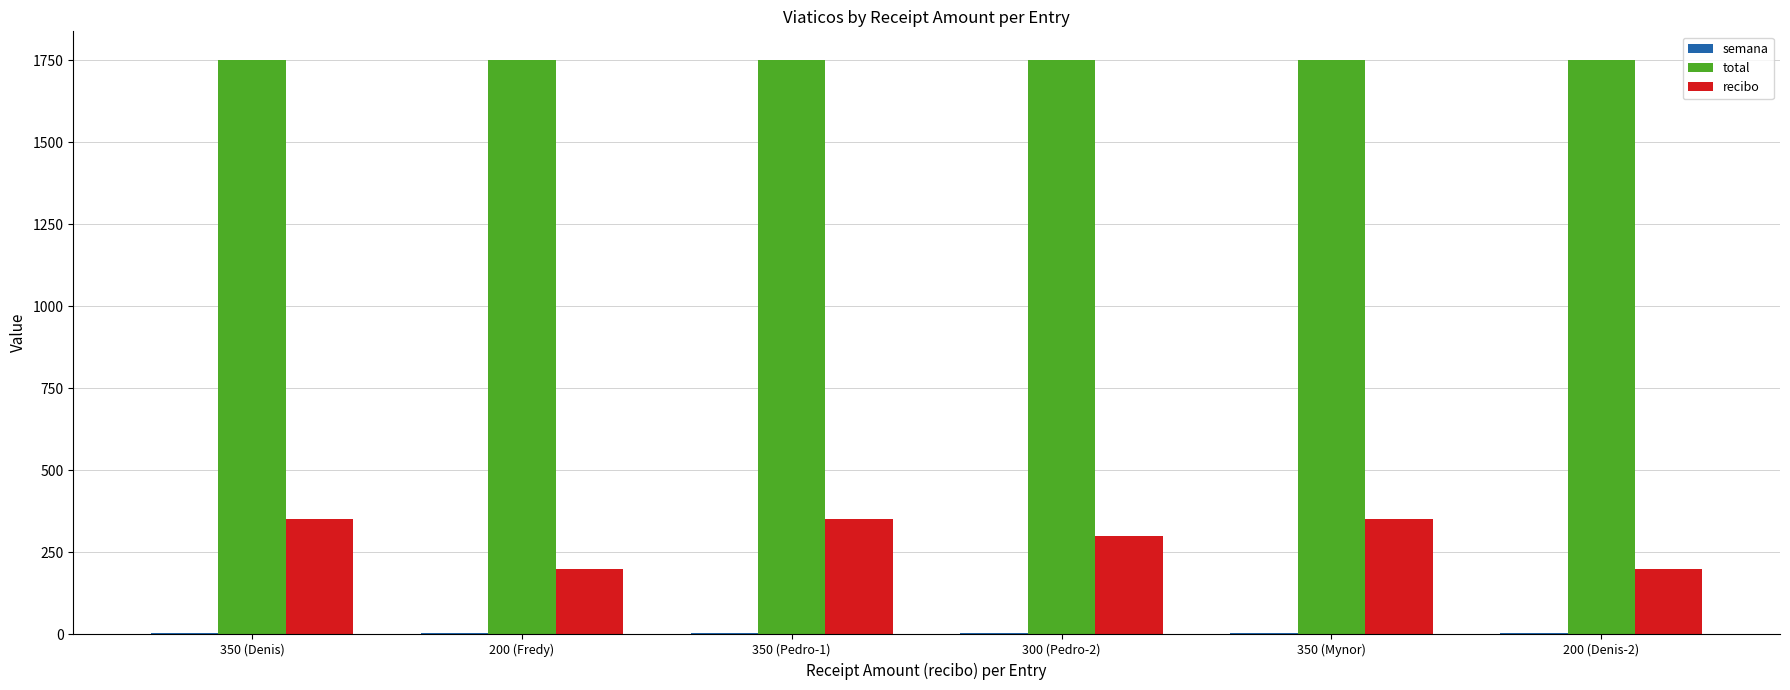

The value of recibo at 200 (Denis-2) is 200. True or false?

True